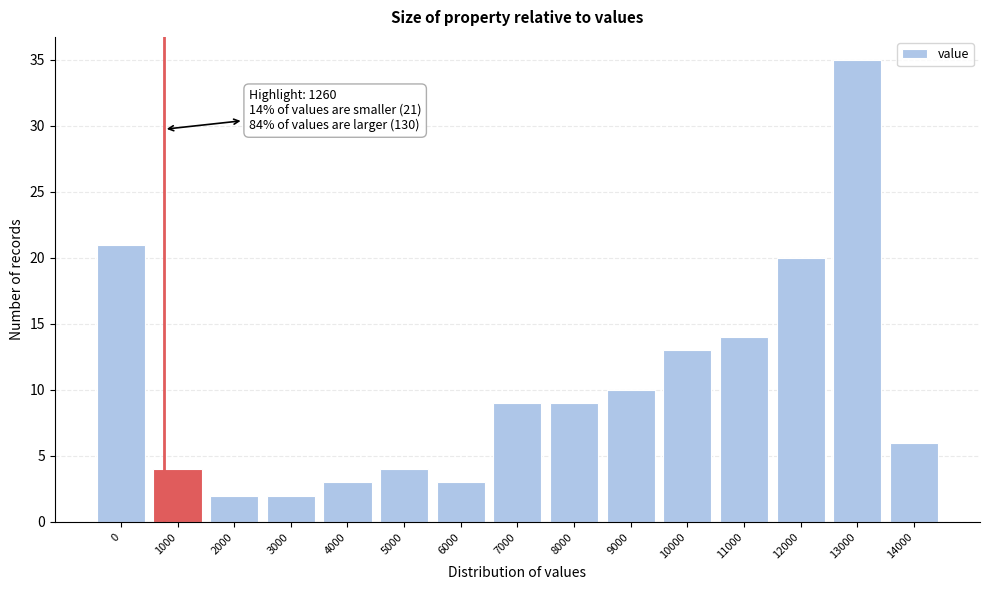

Reading left to right, list all the values displayed in this chart.

0=21	1000=4	2000=2	3000=2	4000=3	5000=4	6000=3	7000=9	8000=9	9000=10	10000=13	11000=14	12000=20	13000=35	14000=6